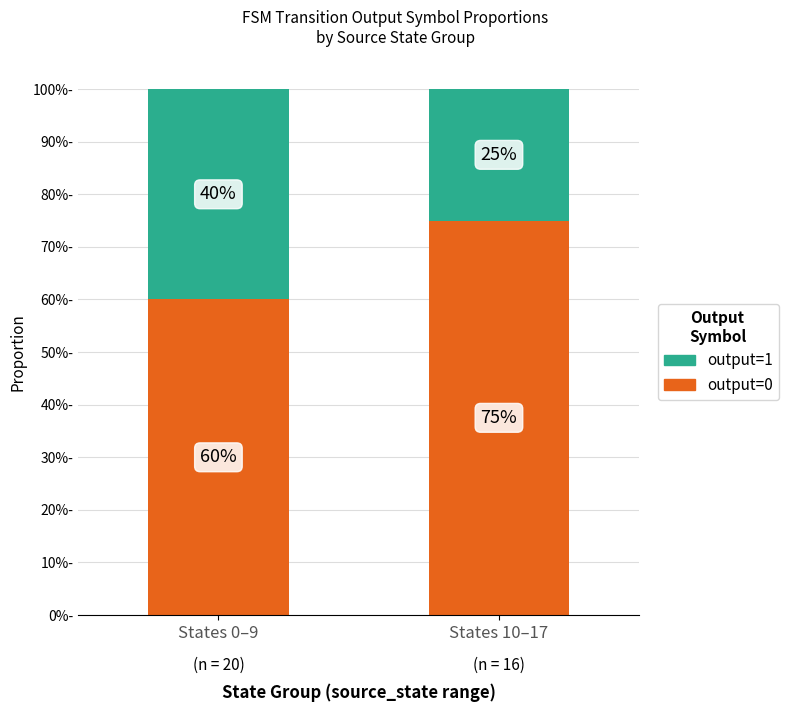

What is the average value of the output=0 series?

68